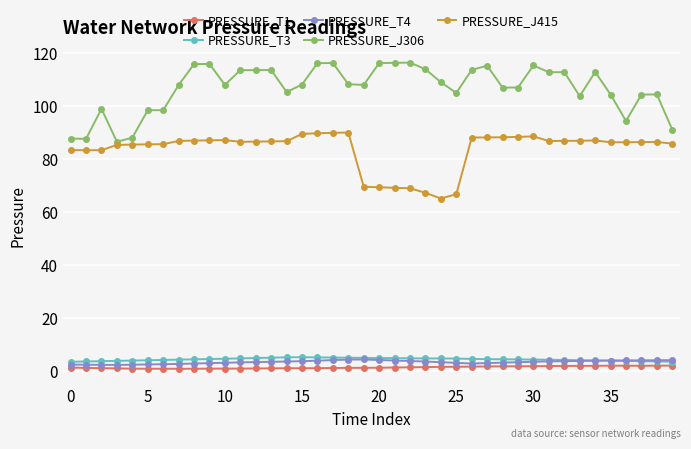

True or false: PRESSURE_T4 and PRESSURE_J306 intersect in this chart.

False